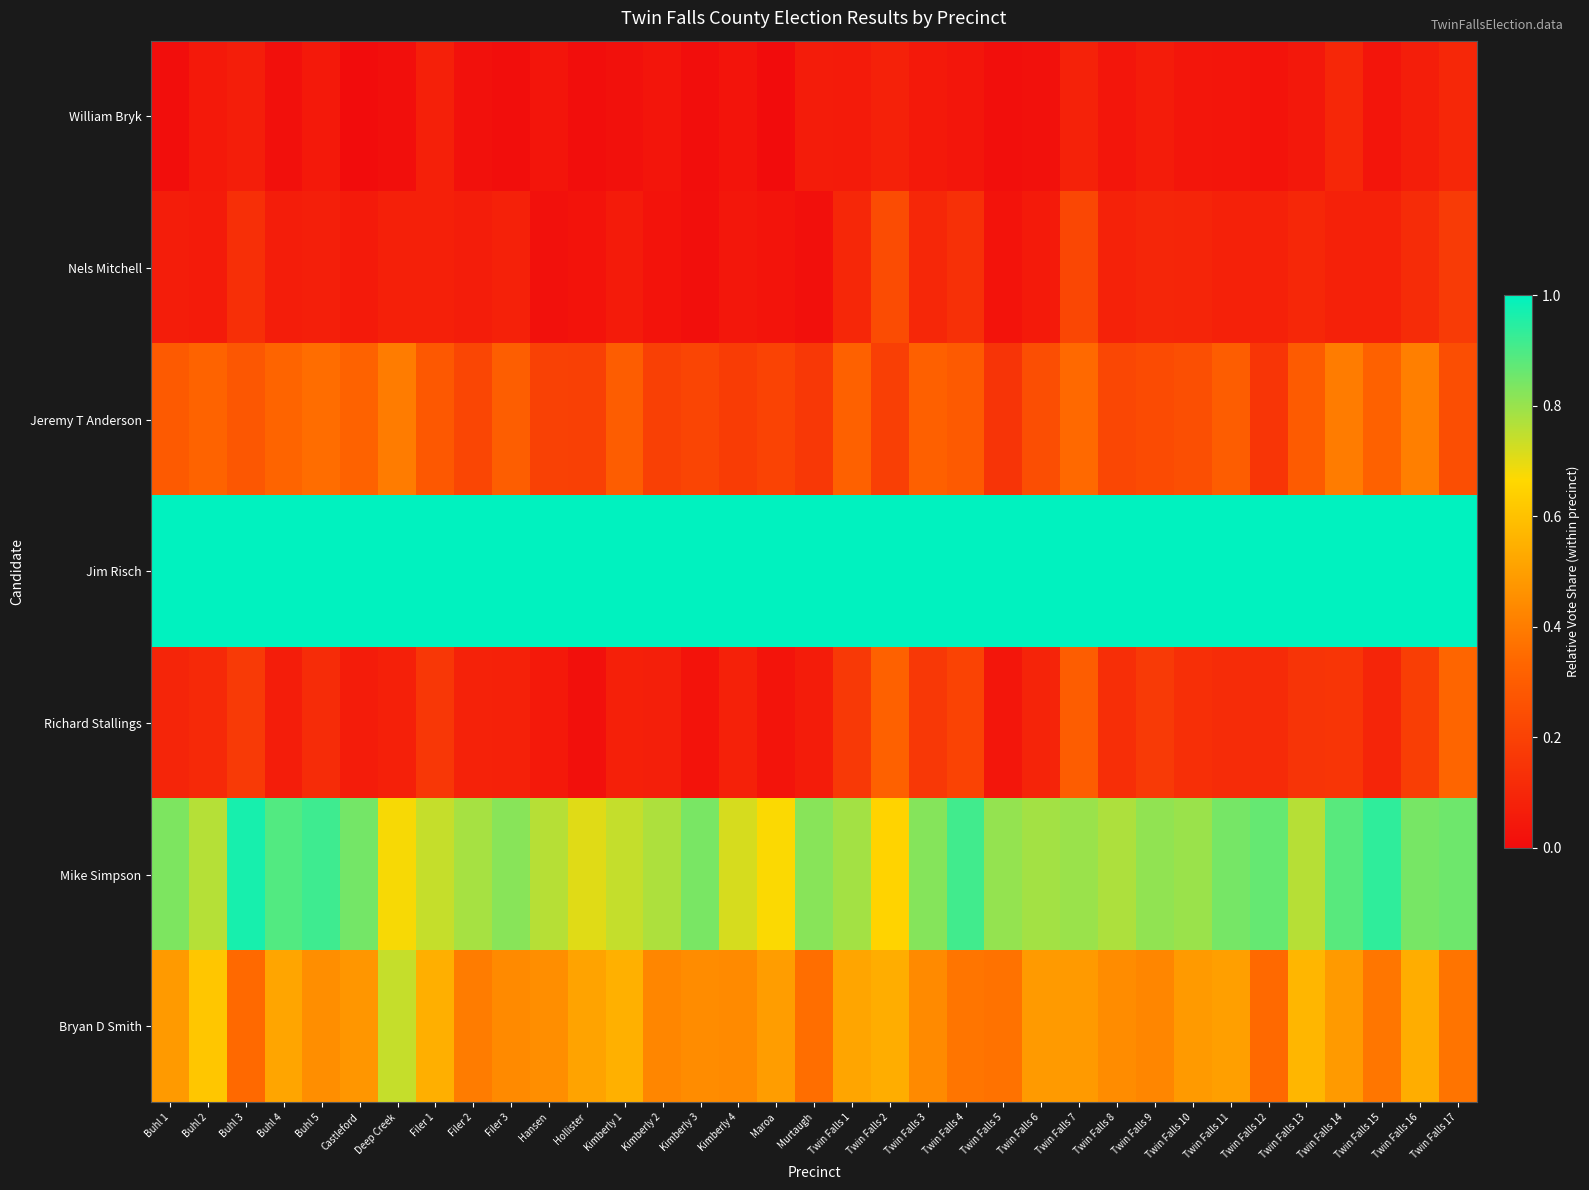

What is the total value across all series at Twin Falls 15?

2.8